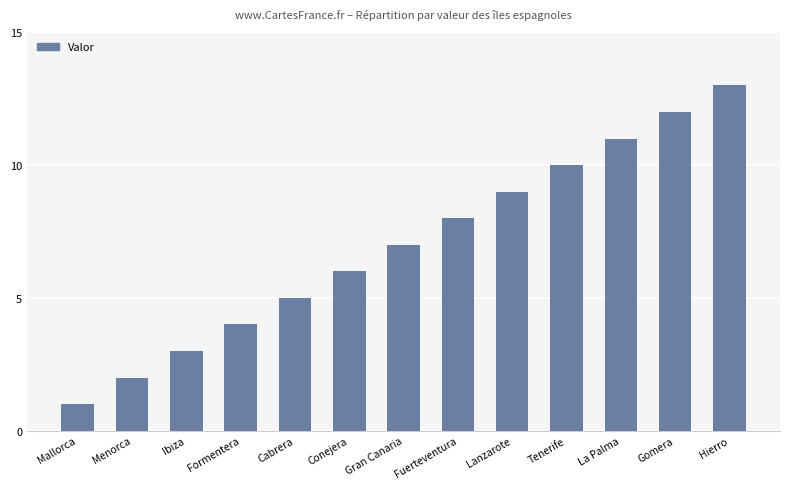

What position from the right is Mallorca?

13